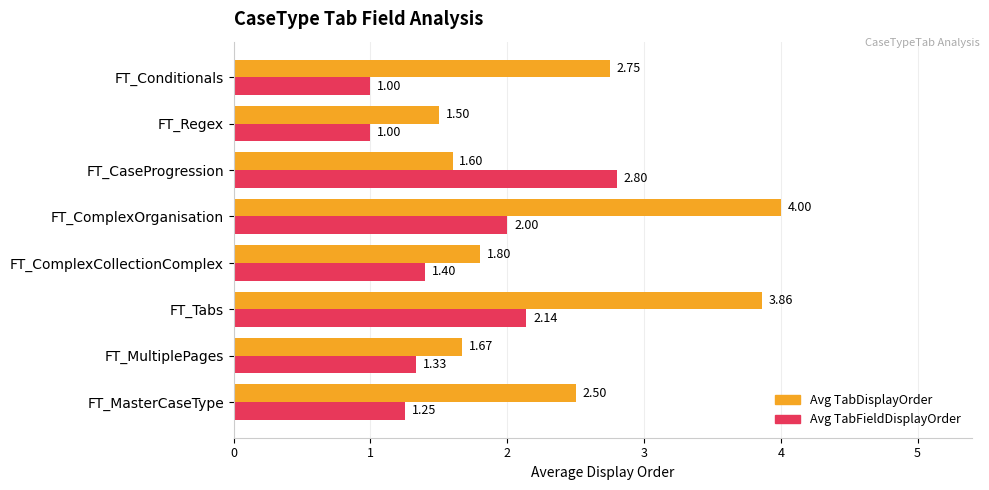

Which series has the largest range (max minus min)?

Avg TabDisplayOrder